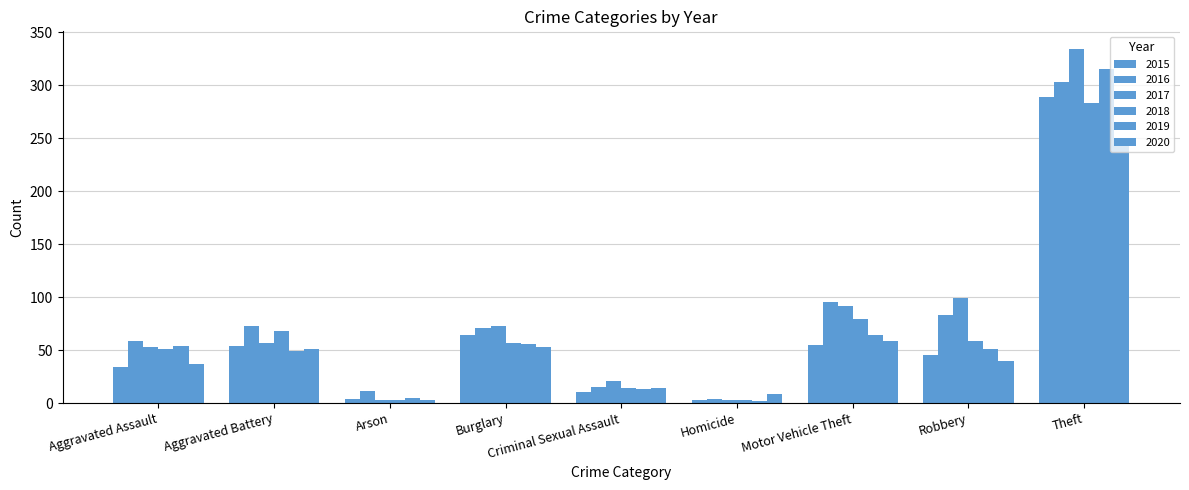

How many bars are there in each group?

6